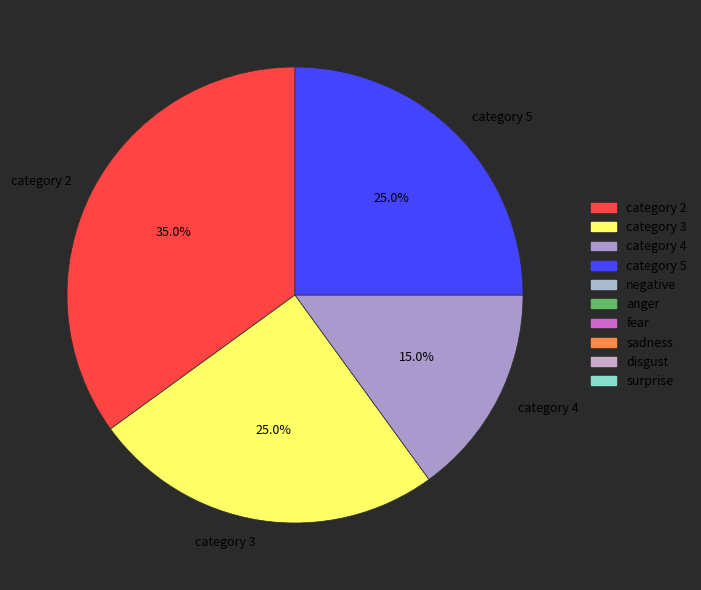

How much of the chart is everything except category 5?

75.0%